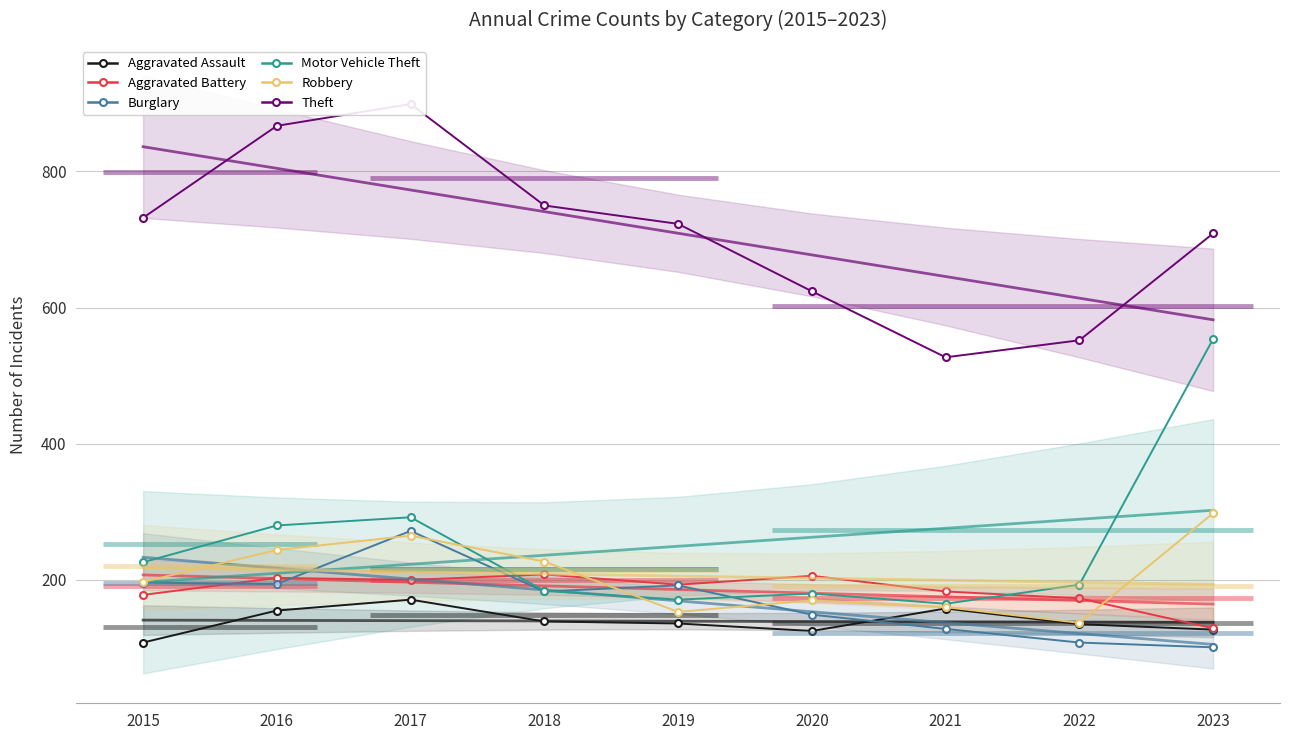

How many lines are shown in the chart?

6